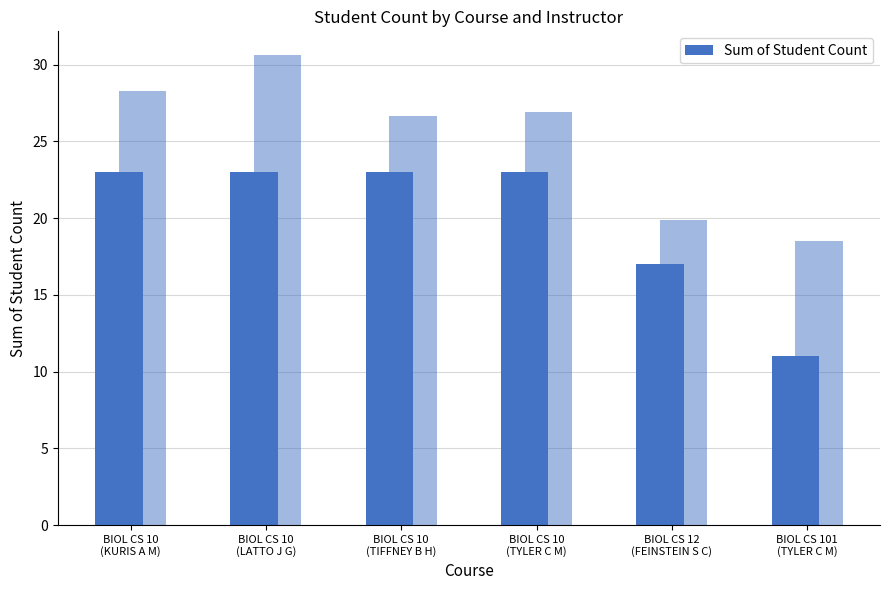

List the labels in order of value, smallest first.

BIOL CS 101
(TYLER C M), BIOL CS 12
(FEINSTEIN S C), BIOL CS 10
(KURIS A M), BIOL CS 10
(LATTO J G), BIOL CS 10
(TIFFNEY B H), BIOL CS 10
(TYLER C M)